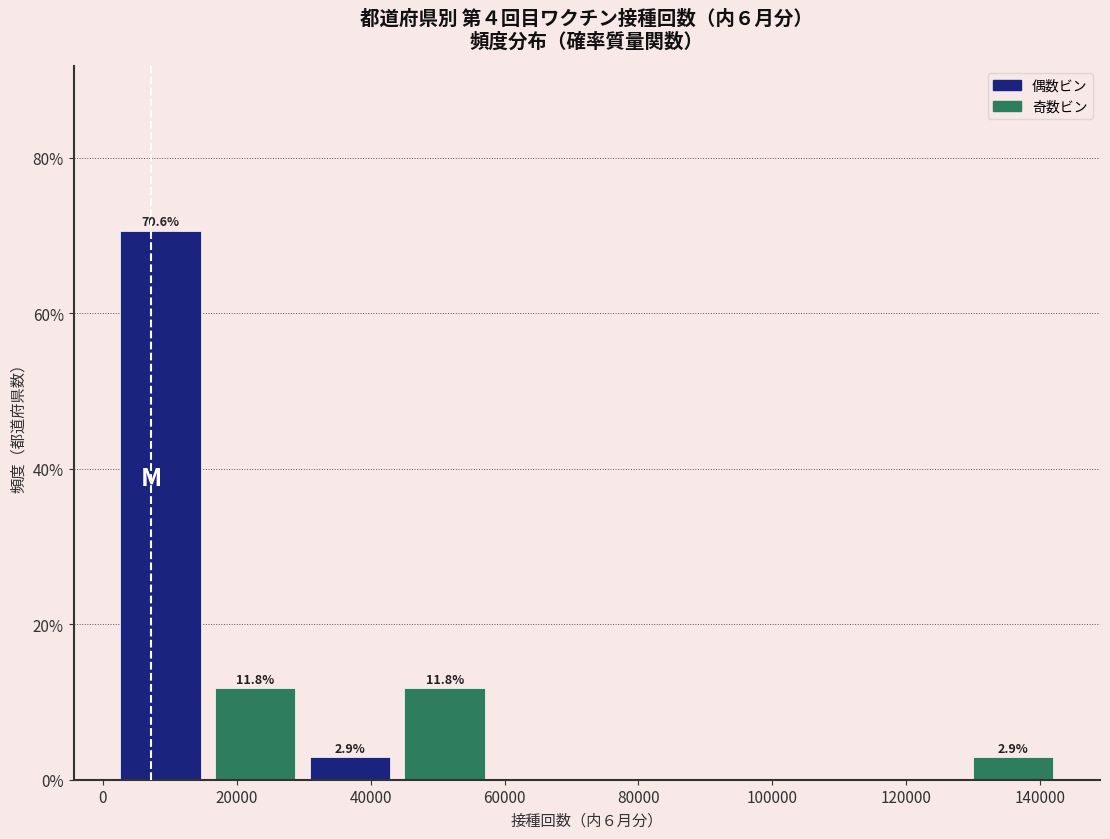

Over which range of the x-axis is the bar tallest?

2000 to 16000